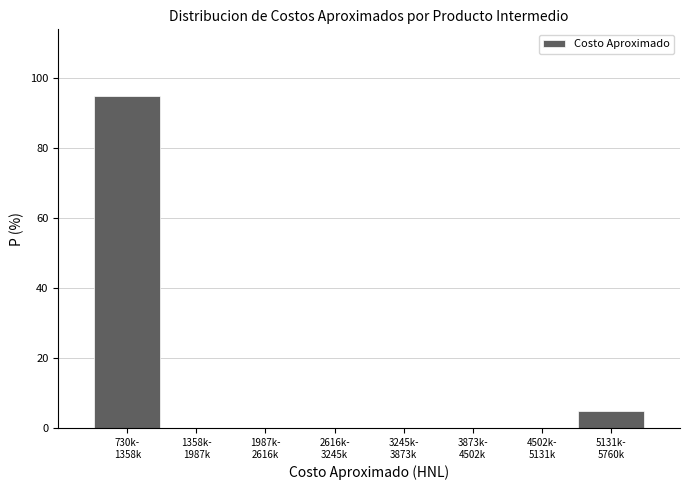

What is the maximum value shown in the chart?

95